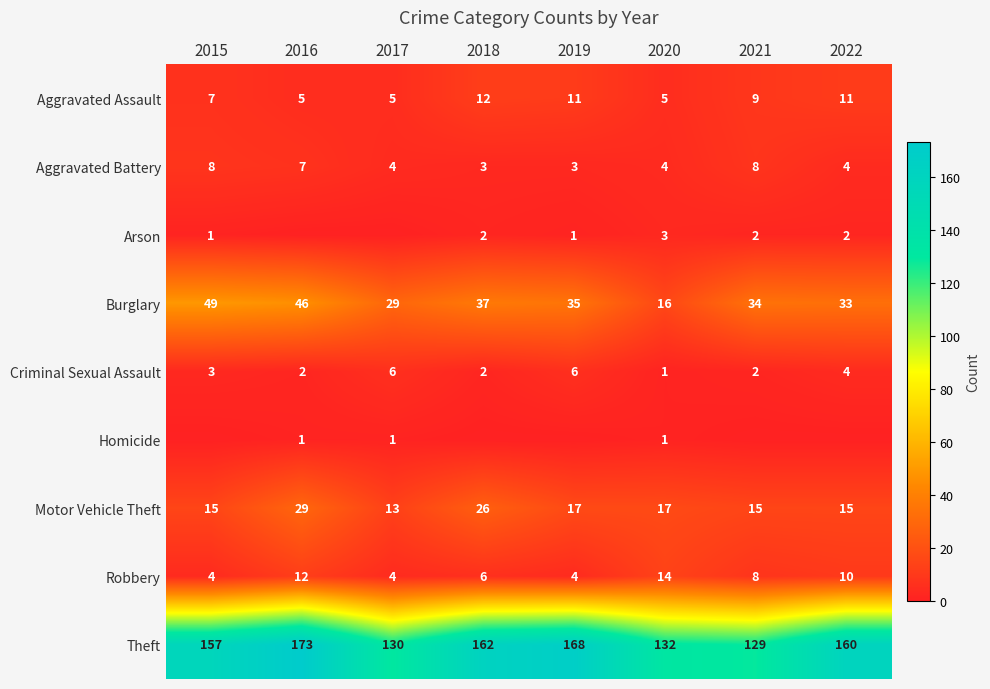

The value of Aggravated Assault at 2020 is 8. True or false?

False